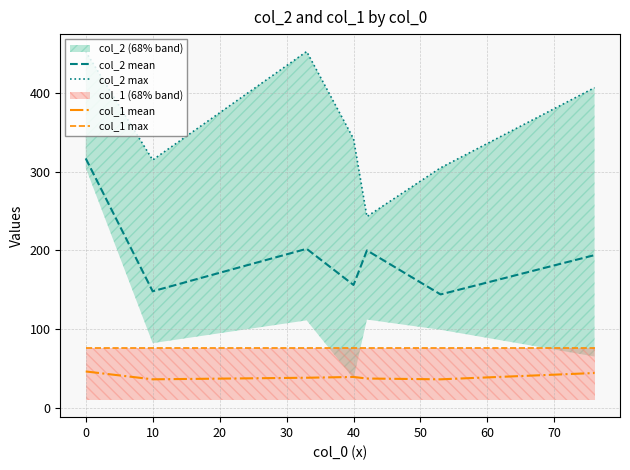

What is the highest value of the col_2 max series?

453